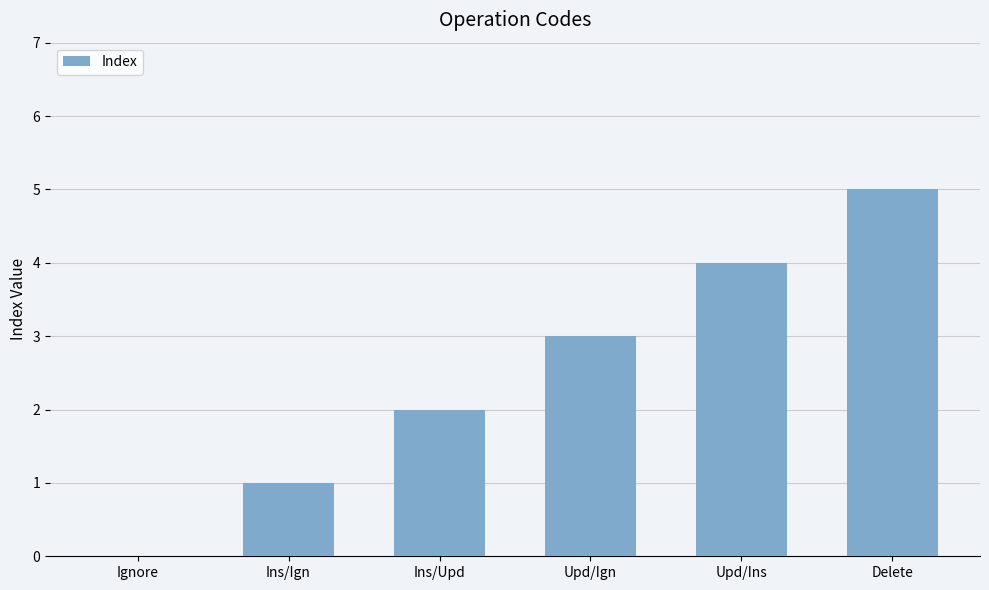

How many values are between 1 and 4?

4